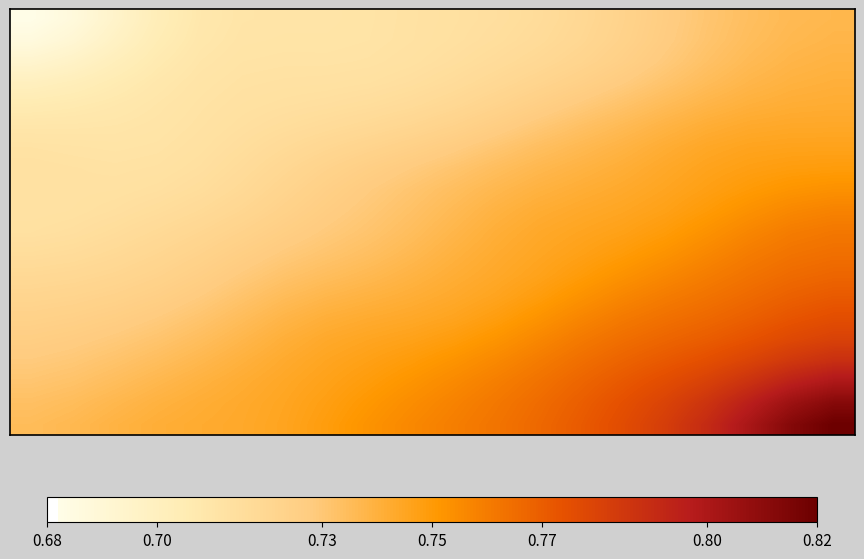

What is the minimum value shown in the chart?

0.7